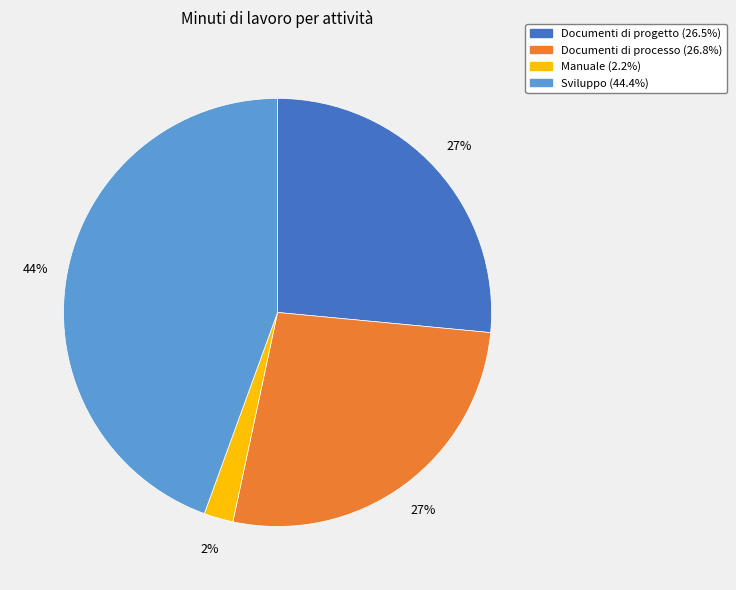

To the nearest percent, what is the average slice percentage?

25%